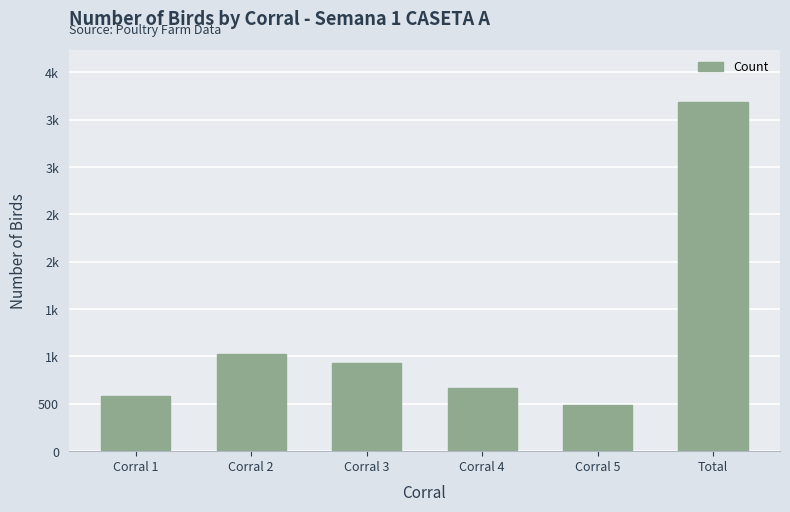

What is the label of the 3rd bar from the left?

Corral 3